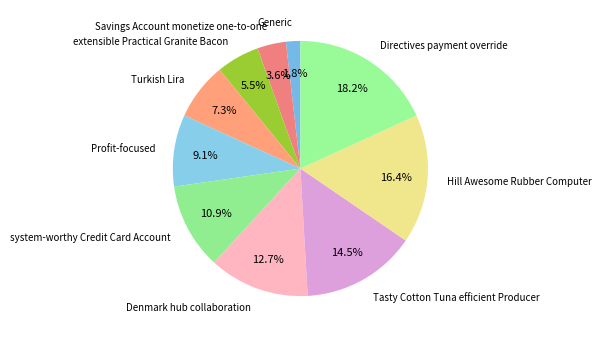

To the nearest percent, what is the combined percentage of Turkish Lira and Hill Awesome Rubber Computer?

24%